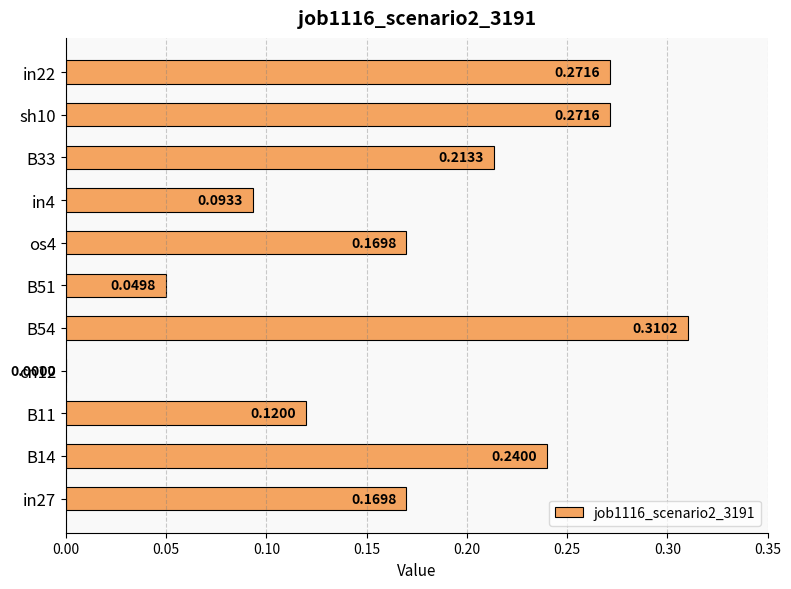

What is the sum of all values?

1.9